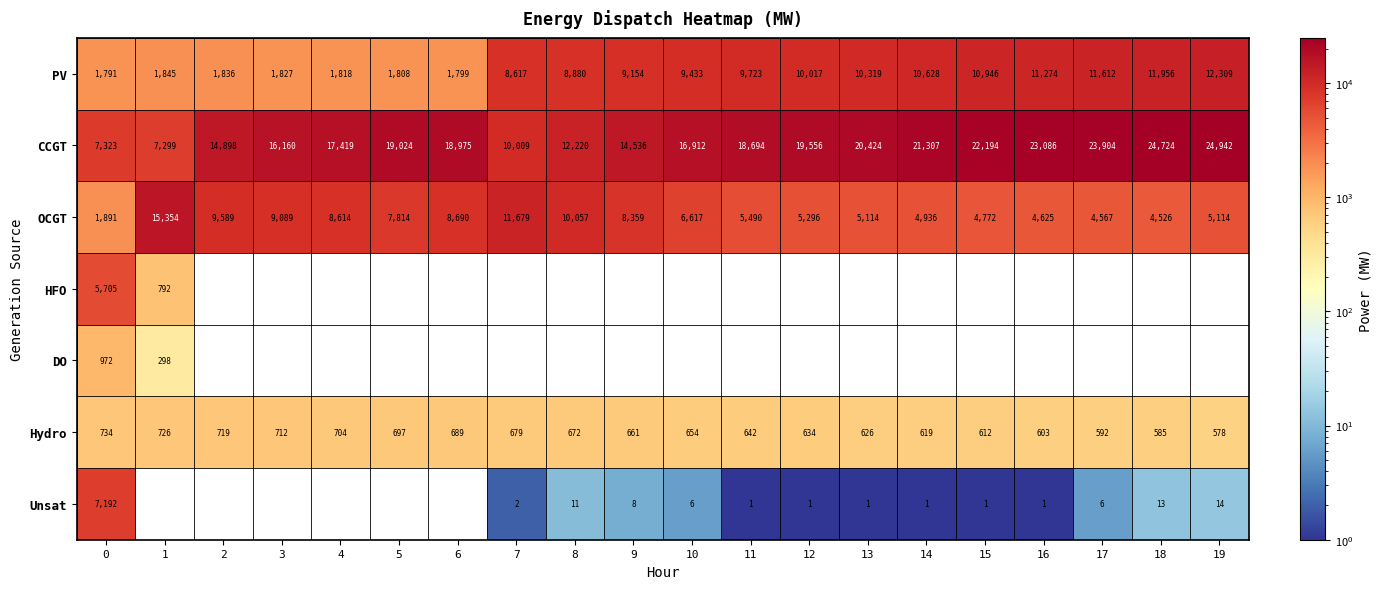

What is the difference between the maximum and second lowest values in the CCGT series?

17619